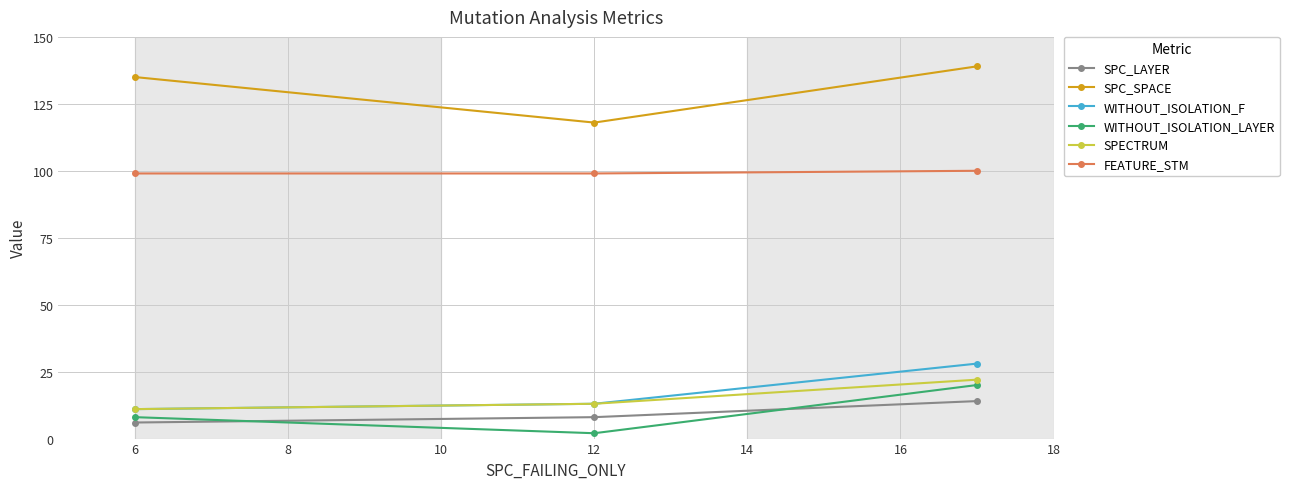

What is the average value of the SPC_LAYER series?

9